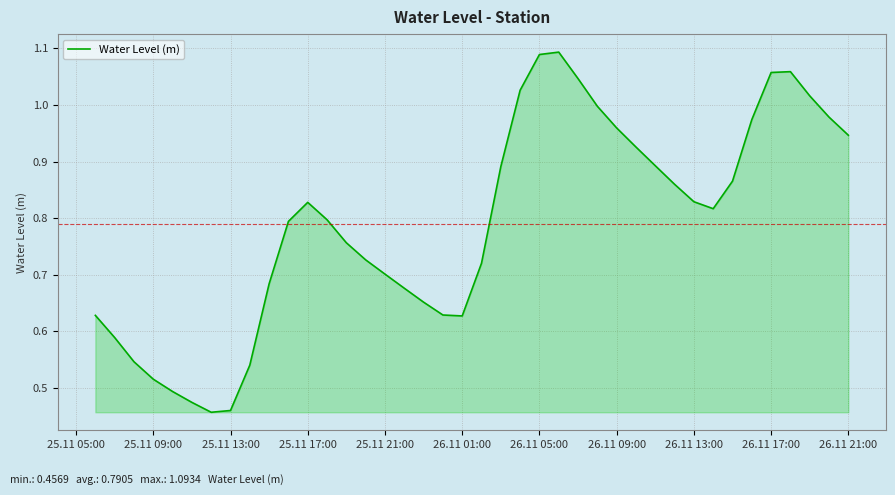

True or false: there are more than 1 points higher than both neighbors.

True